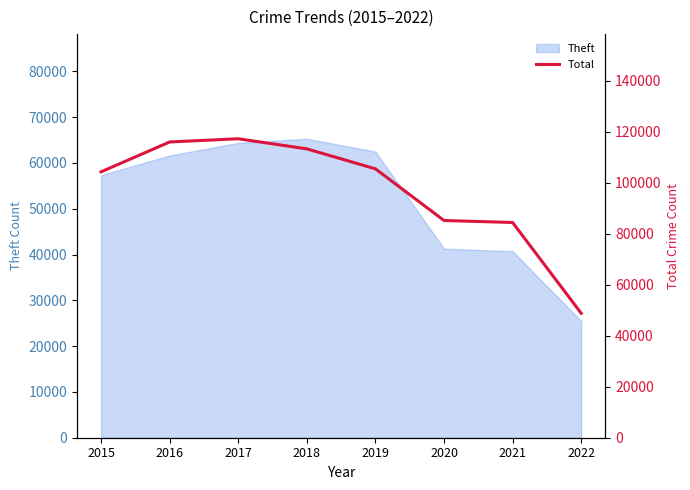

Approximately how many times larger is the value at 2015 compared to 2018?

0.9